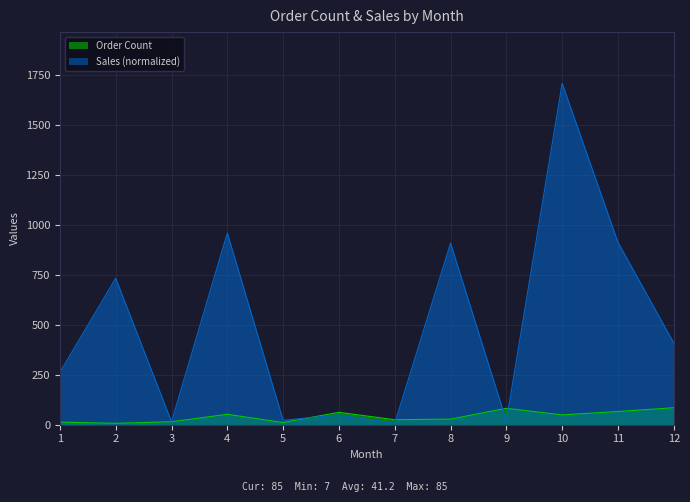

After their last crossing, which series has the higher values: Sales (normalized) or Order Count?

Sales (normalized)